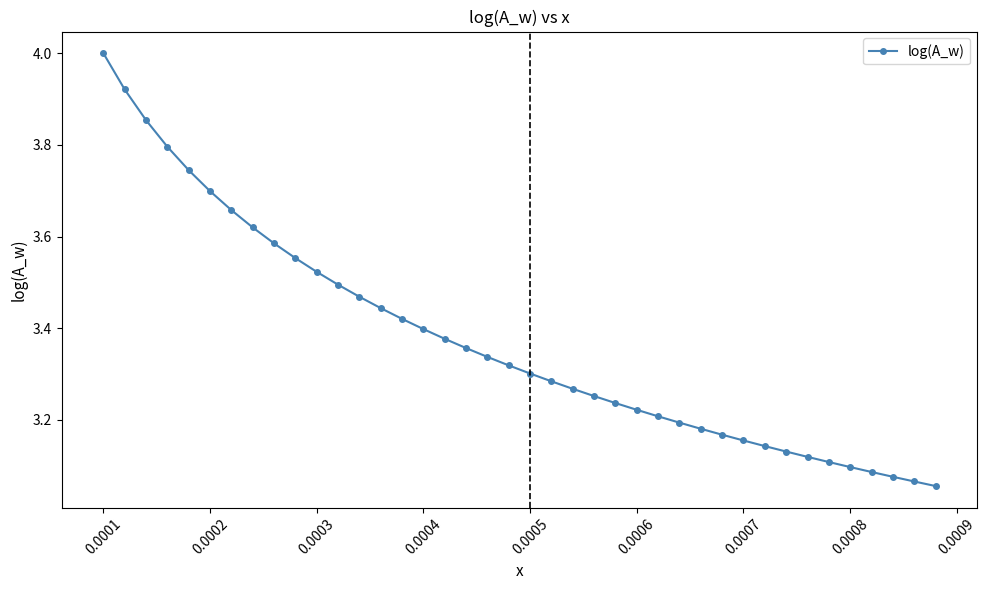

How many series are shown in this chart?

1